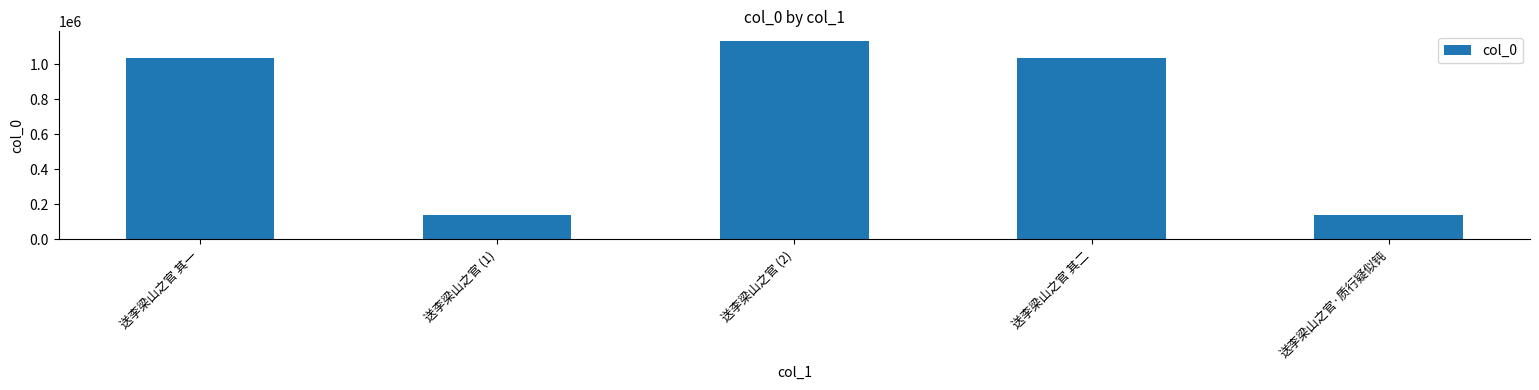

What is the label of the 2nd bar from the right?

送李梁山之官 其二